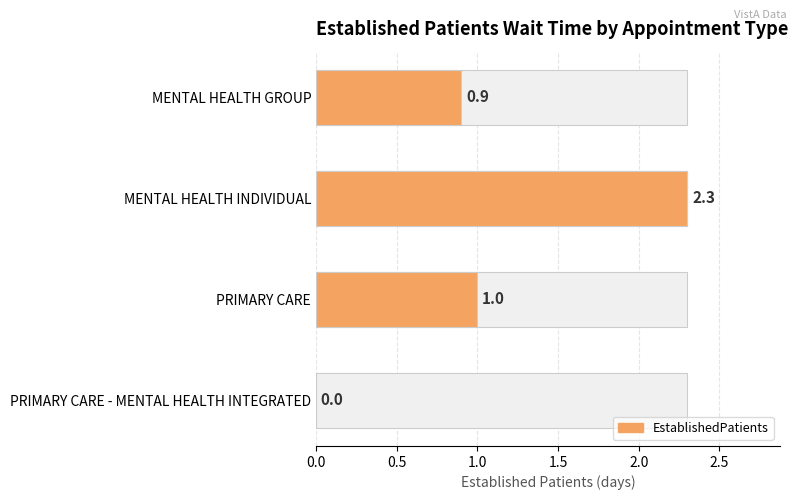

Does the chart contain stacked bars?

No